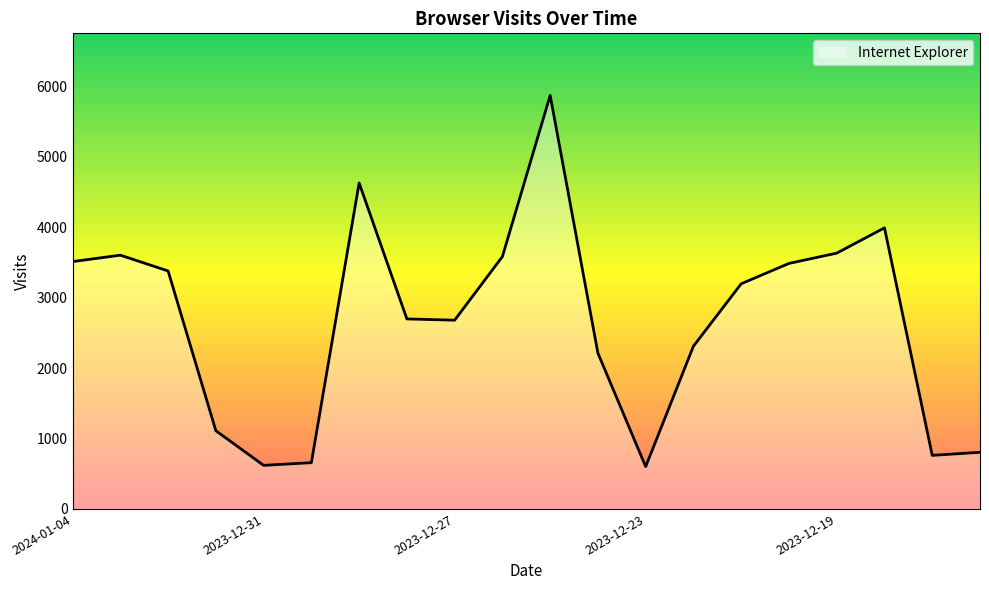

What is the sum of all values?

53337